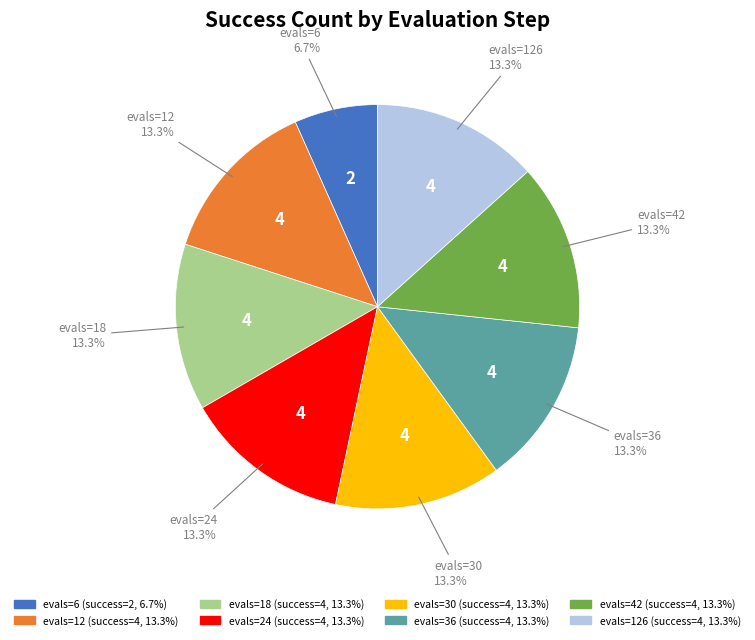

Is there a majority slice in this chart?

No